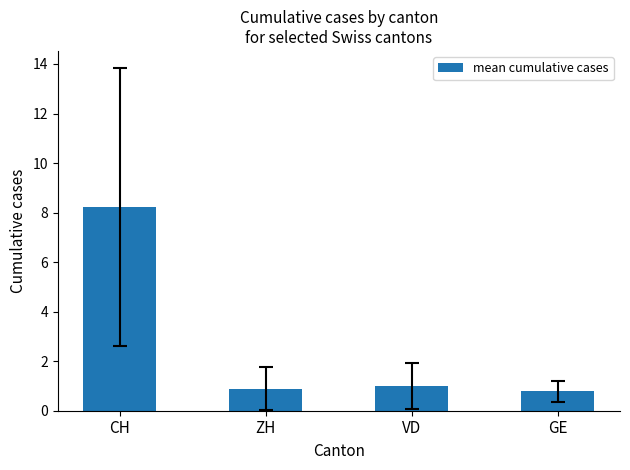

How many data points are less than 1?

2